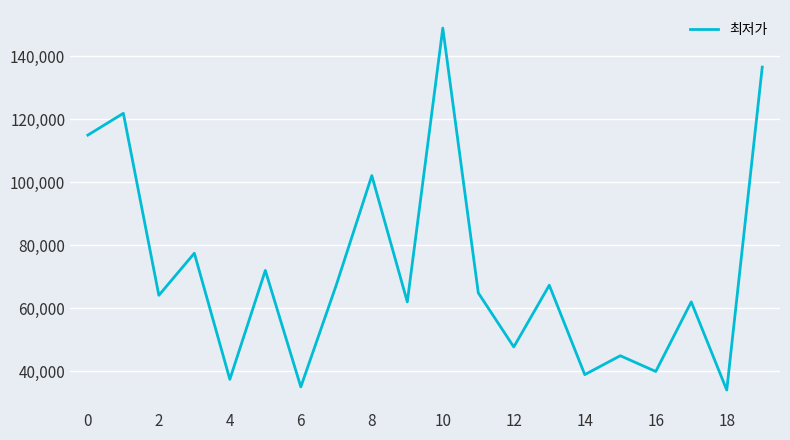

How many series are shown in this chart?

1